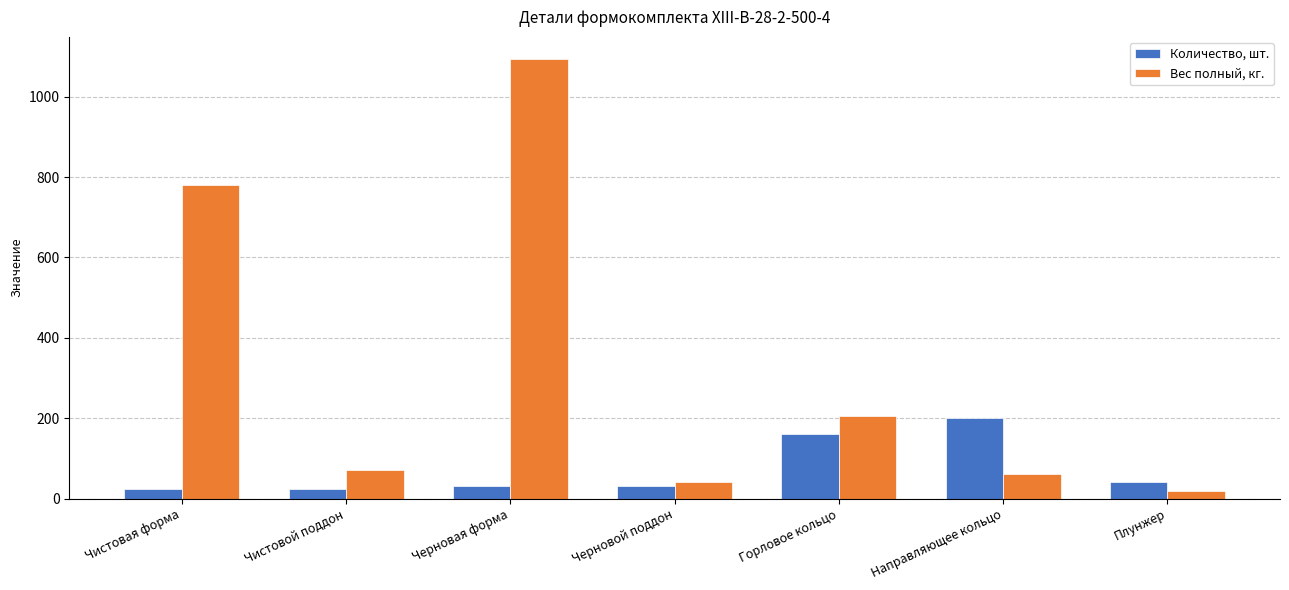

What is the total value across all series at Черновой поддон?

73.6